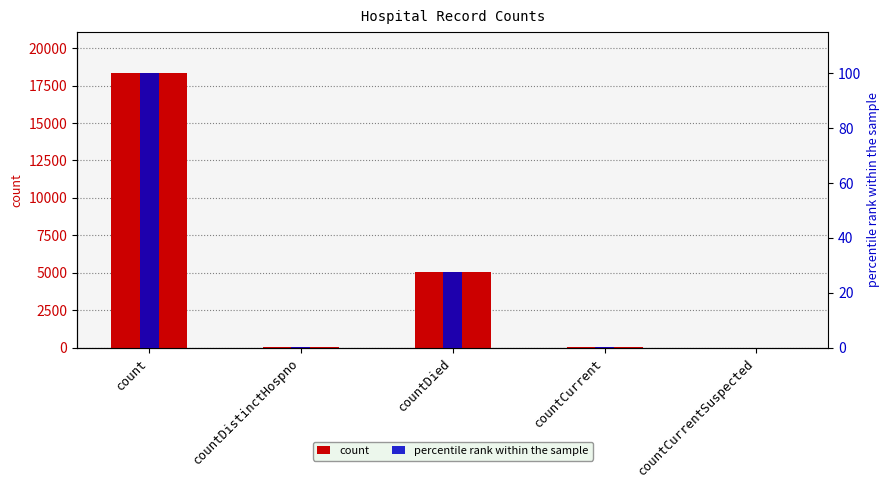

At which label does count reach its minimum?

countCurrentSuspected